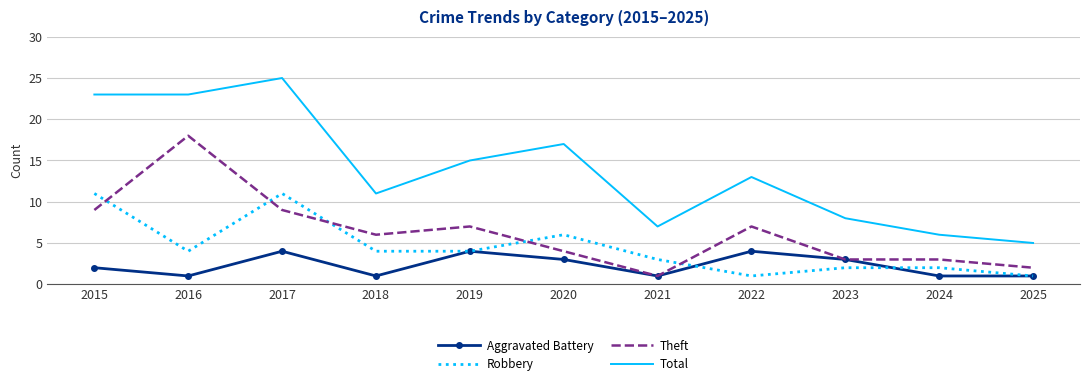

What are all the series names shown in the legend?

Aggravated Battery, Robbery, Theft, Total